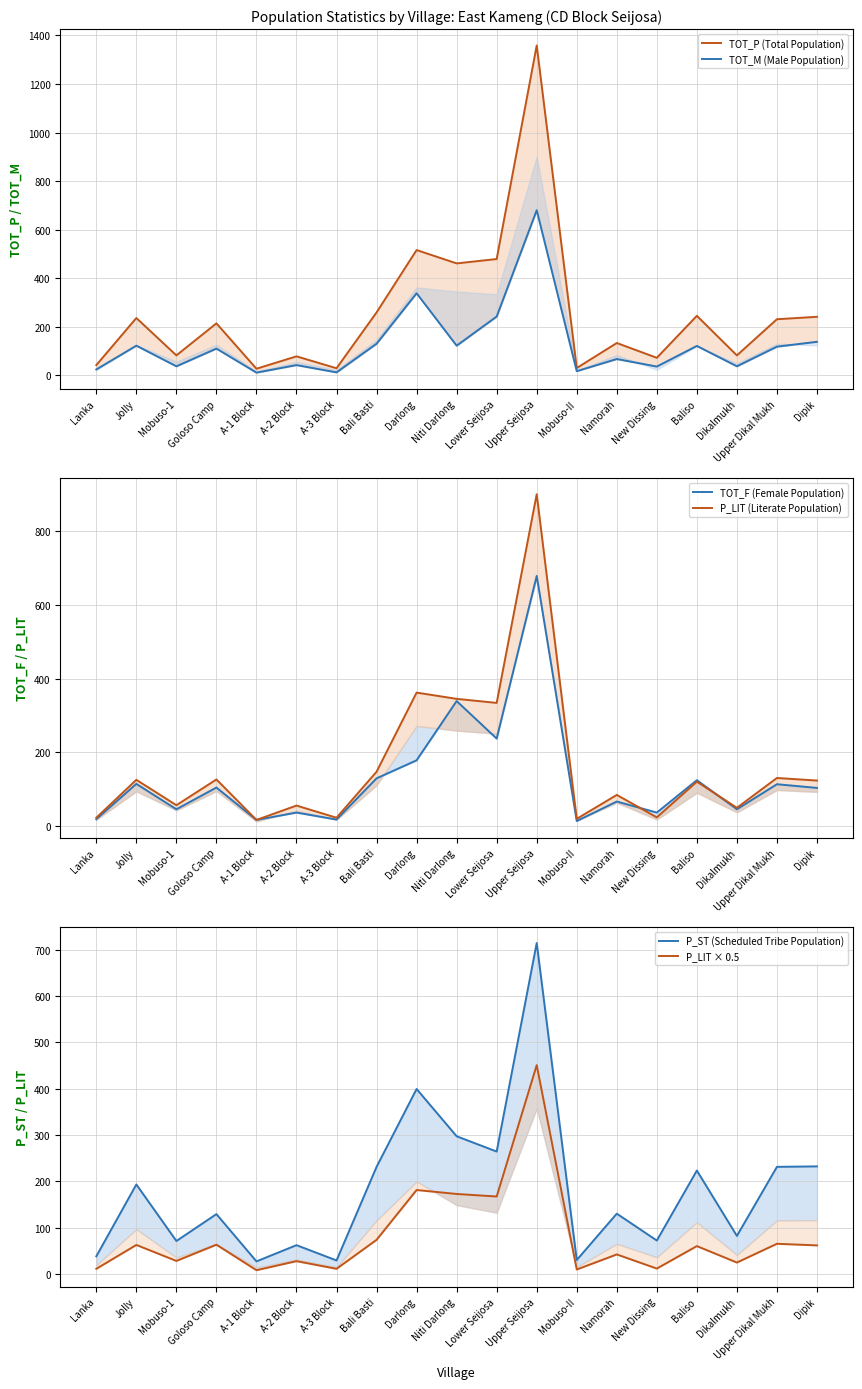

The P_ST (Scheduled Tribe Population) series shows 5.5 at A-1 Block. True or false?

False